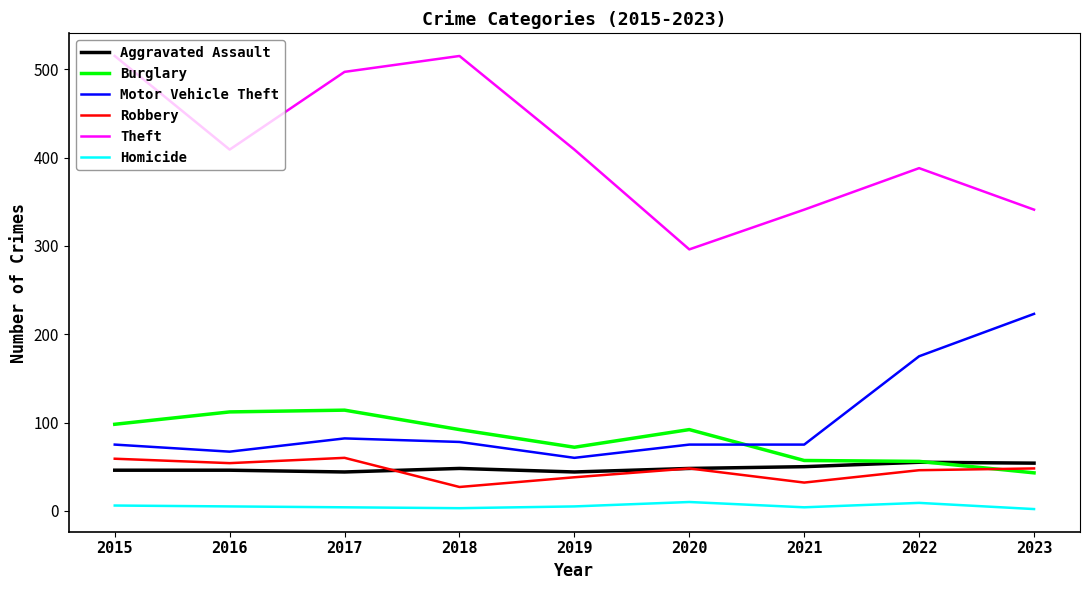

What is the minimum value for Motor Vehicle Theft?

60